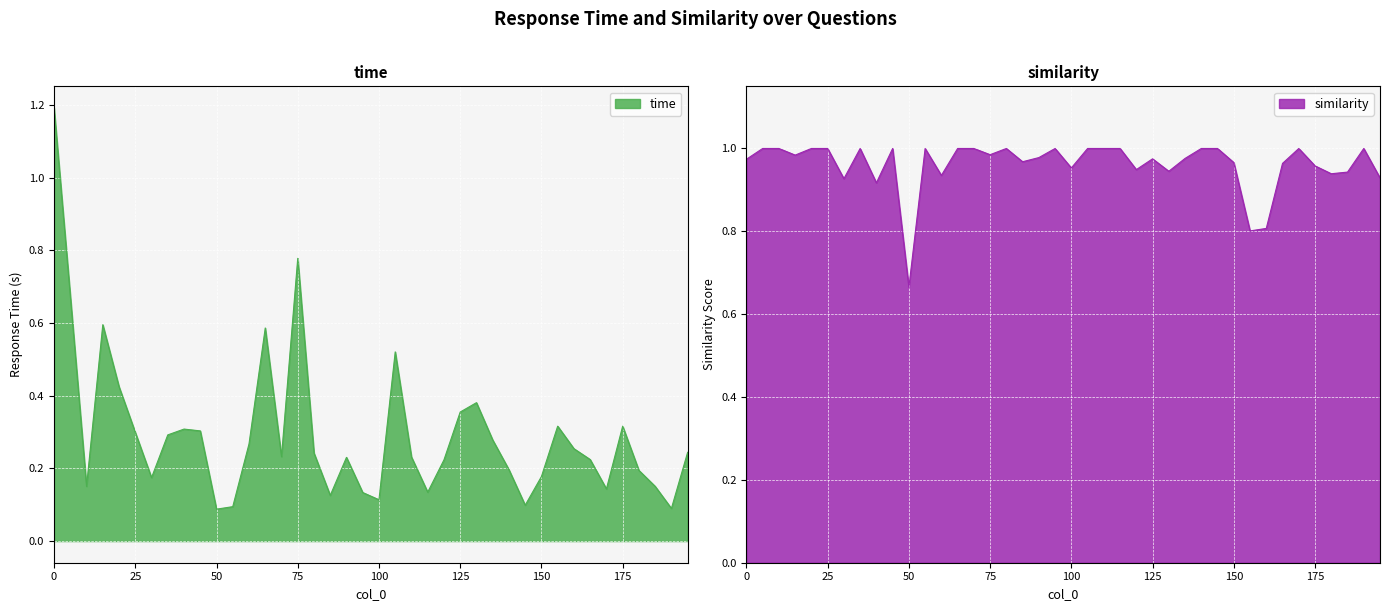

How many lines are shown in the chart?

2